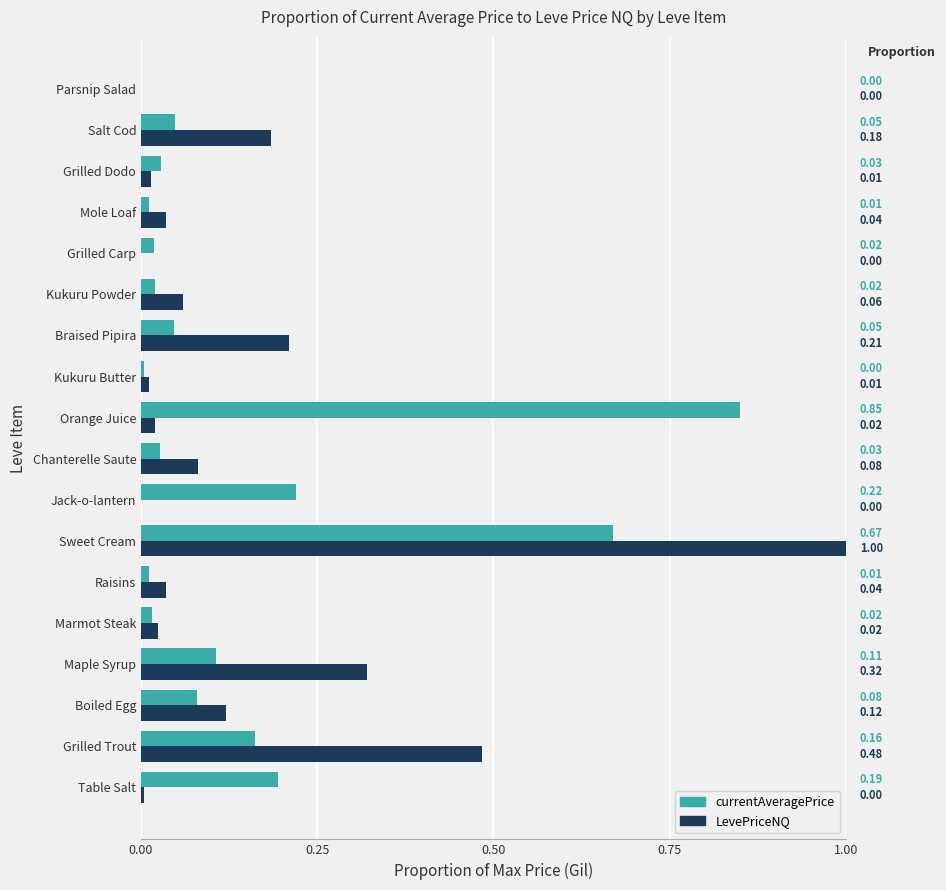

Between Boiled Egg and Salt Cod, which series saw the biggest shift?

LevePriceNQ